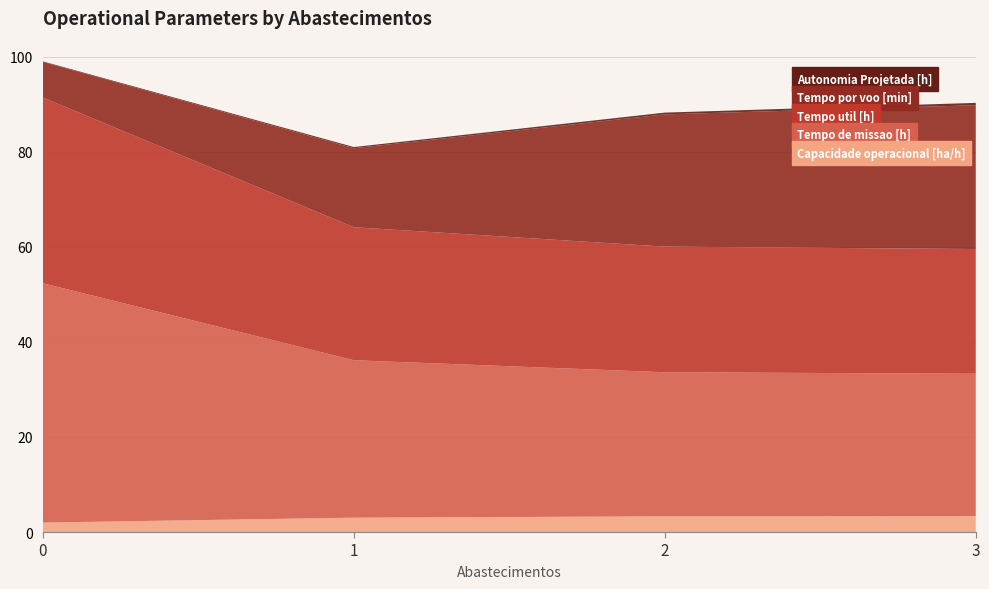

Reading right to left, what are all the values shown in this chart?

Capacidade operacional [ha/h]: 3.3	3.3	3.0	2.0
Tempo de missao [h]: 29.9	30.3	33.1	50.3
Tempo util [h]: 26.2	26.4	28.0	39.0
Tempo por voo [min]: 30.2	27.8	16.6	7.5
Autonomia Projetada [h]: 0.5	0.4	0.2	0.1